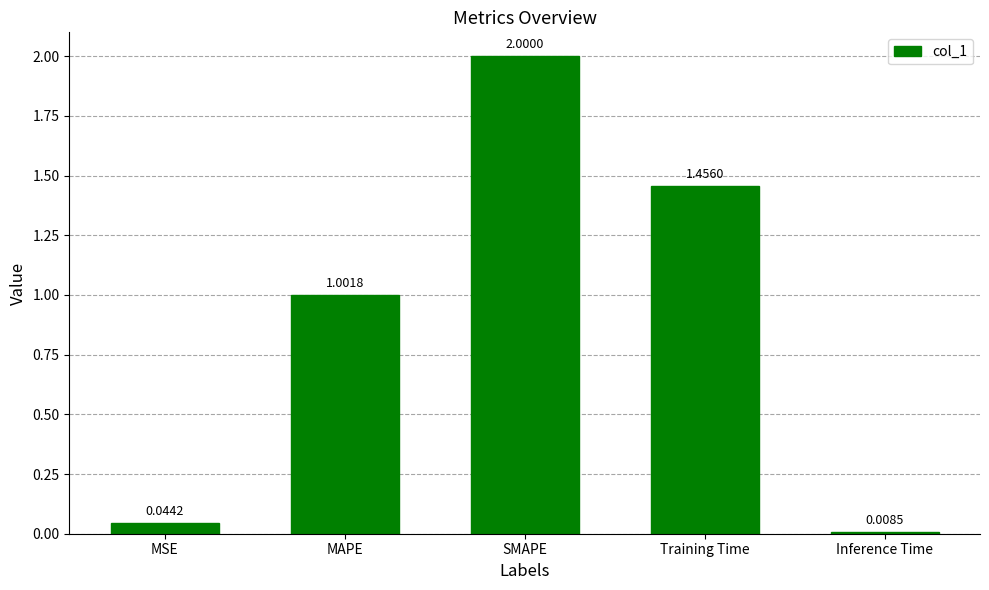

Rank the categories by value from lowest to highest.

Inference Time, MSE, MAPE, Training Time, SMAPE